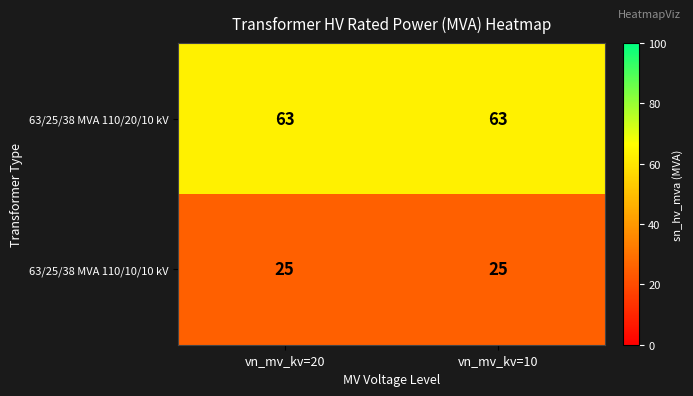

Reading right to left, transcribe all the data shown in this chart.

63/25/38 MVA 110/20/10 kV: 63	63
63/25/38 MVA 110/10/10 kV: 25	25